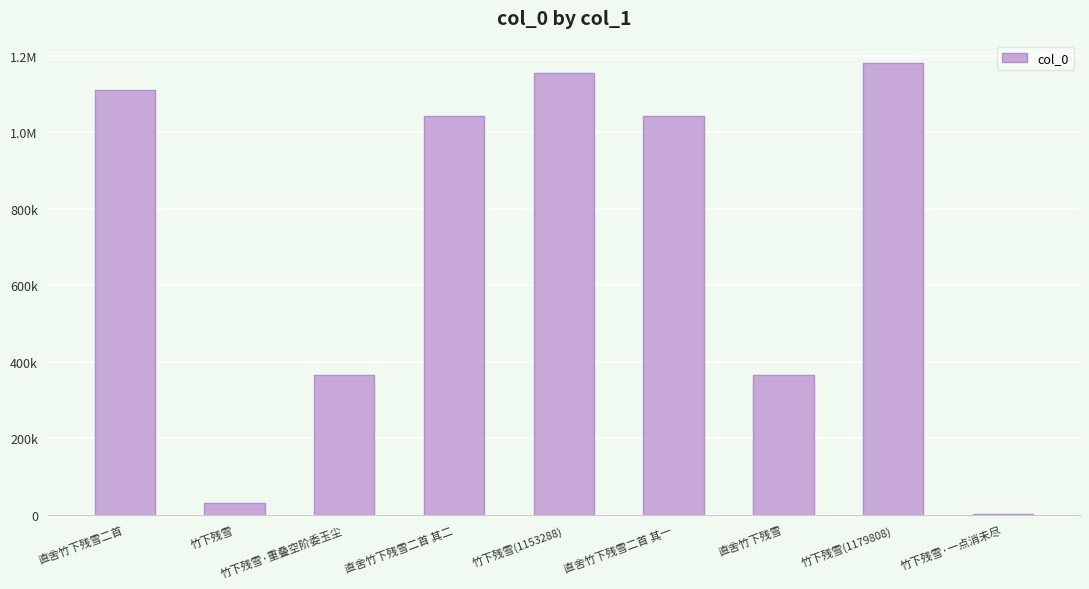

The chart shows a value of 1573490 at 直舍竹下残雪二首 其一. True or false?

False